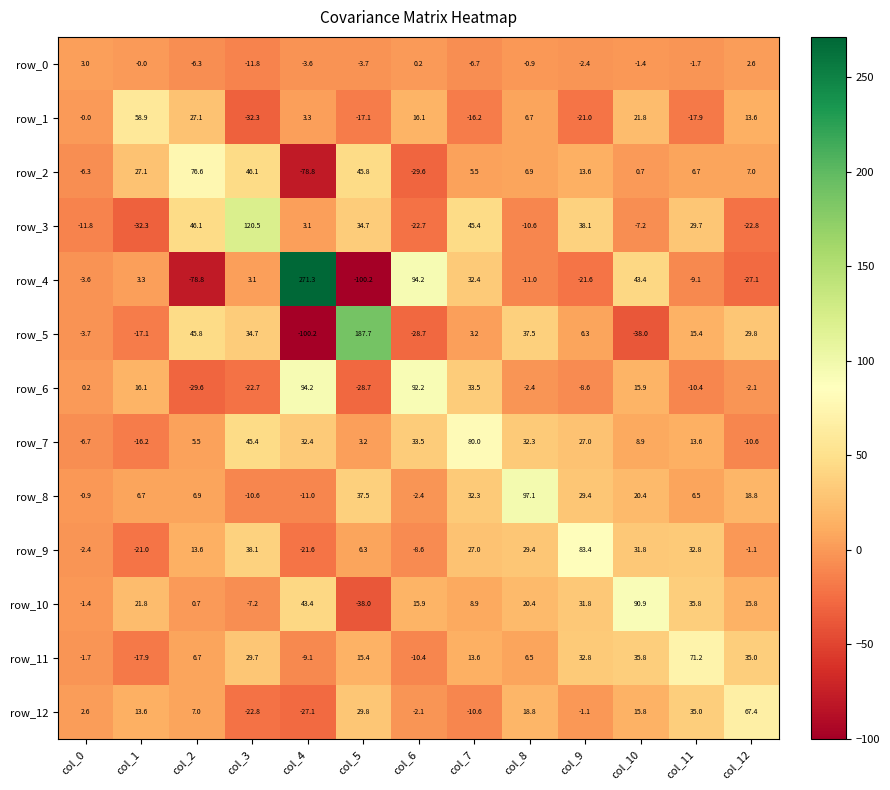

Is it true that row_10 equals 30.3 at col_1?

False